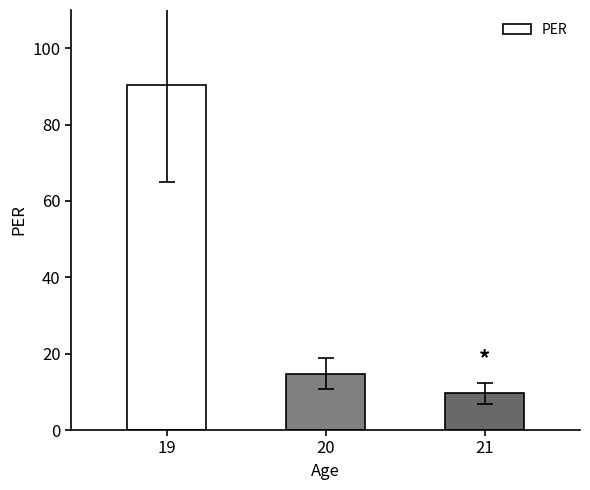

At which label does the data first exceed 14?

19